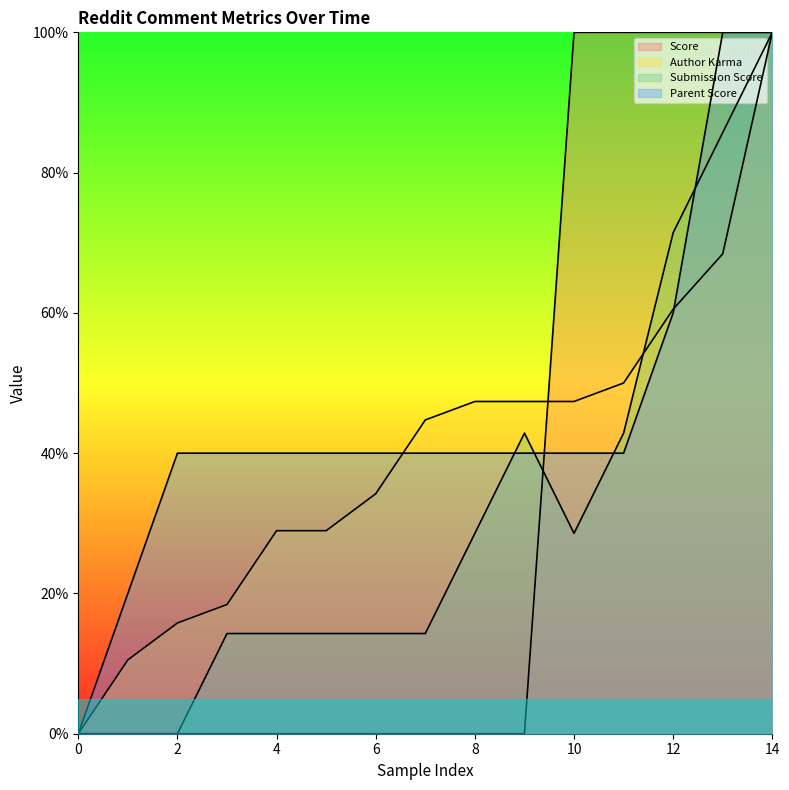

How many data points does each series have?

15